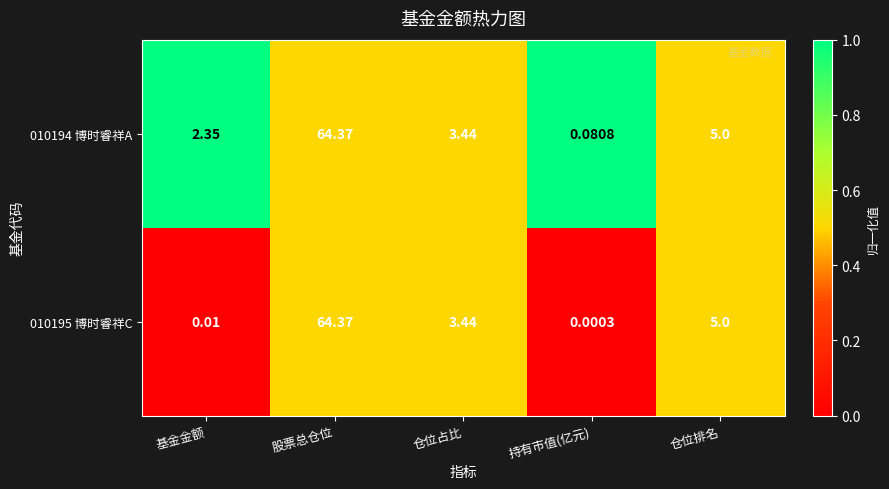

At which category does the chart reach its peak across all series?

股票总仓位